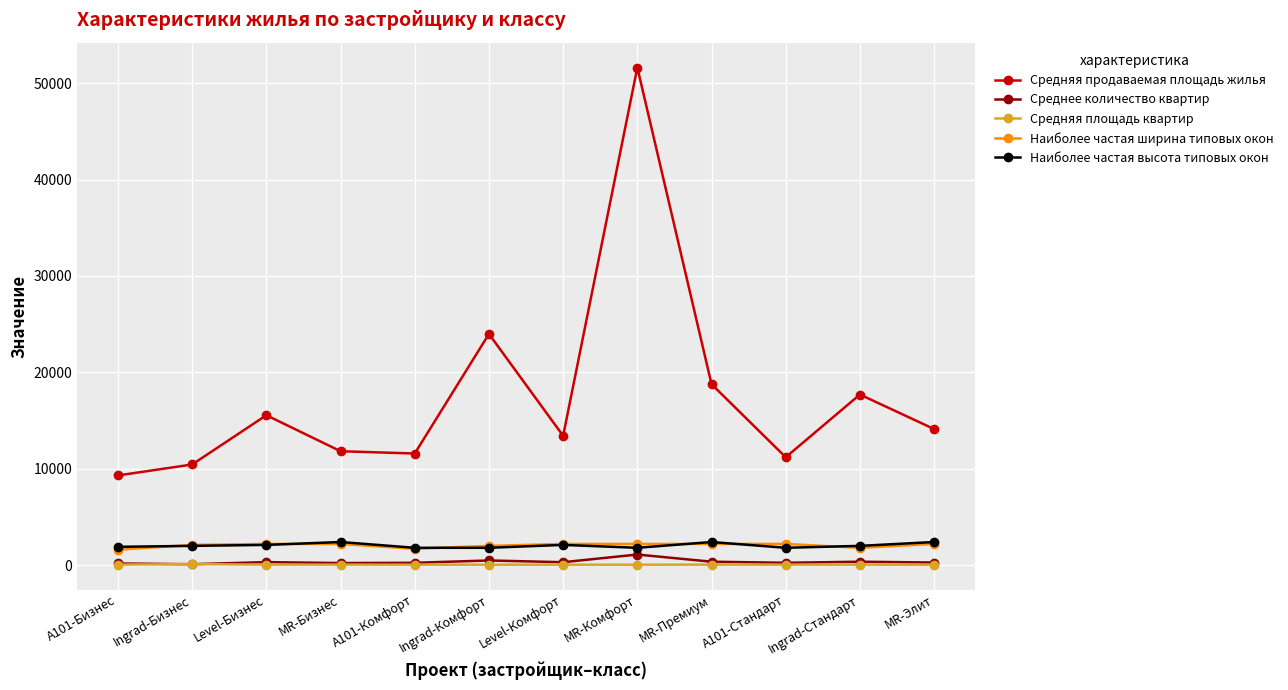

True or false: Средняя площадь квартир and Наиболее частая высота типовых окон intersect in this chart.

False